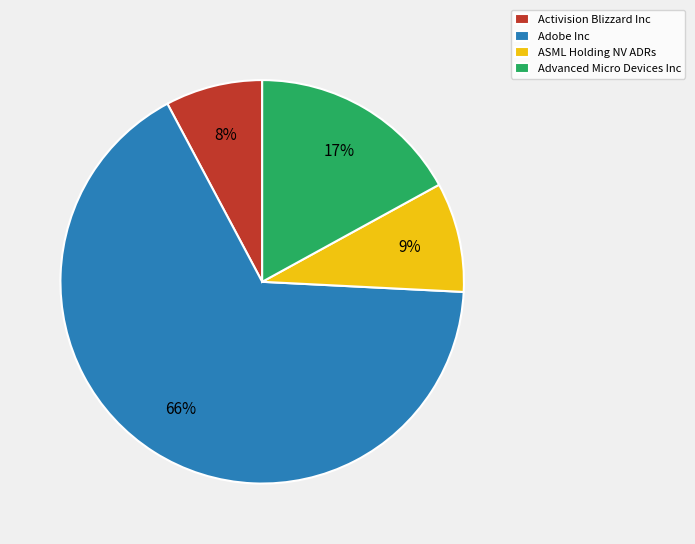

To the nearest percent, what portion does Adobe Inc represent?

66%